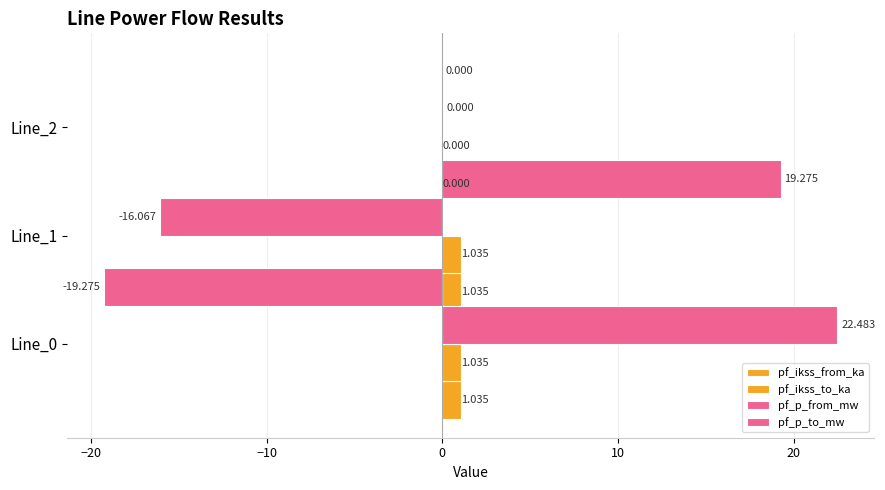

Reading right to left, what are all the values shown in this chart?

pf_ikss_from_ka: 0.0	1.0	1.0
pf_ikss_to_ka: 0.0	1.0	1.0
pf_p_from_mw: 0.0	-16.1	22.5
pf_p_to_mw: 0.0	19.3	-19.3